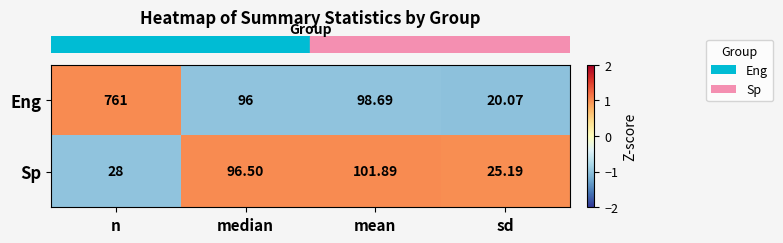

Which series changed the most between median and sd?

Eng